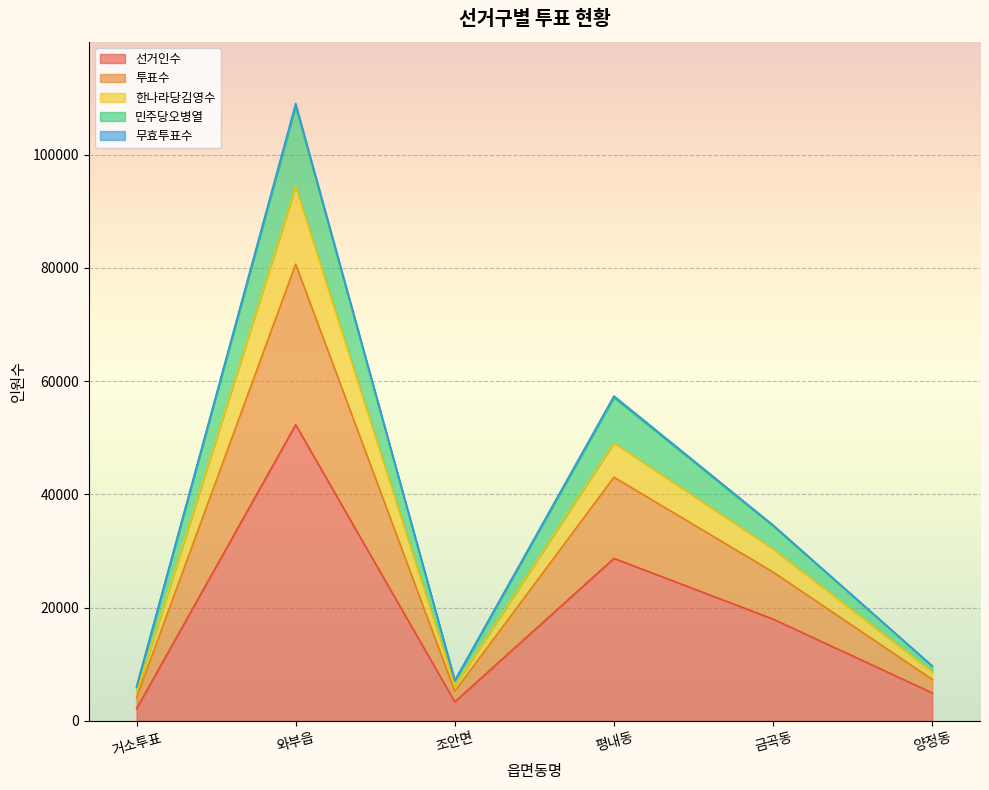

The value of 한나라당김영수 at 금곡동 is 12099. True or false?

False